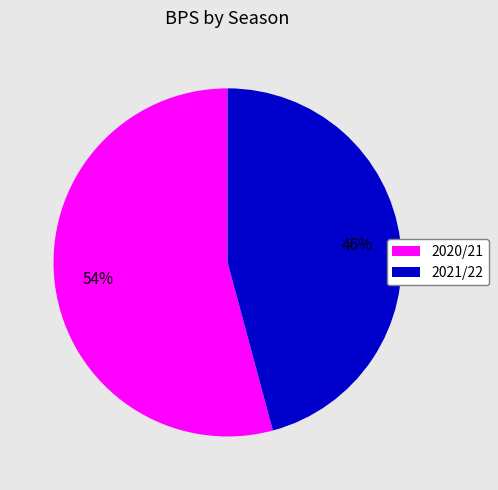

Is the sum of 2020/21 and 2021/22 greater than half?

Yes